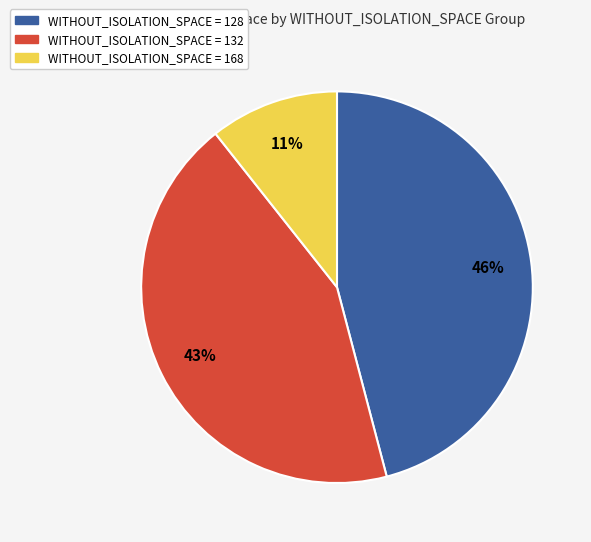

To the nearest percent, what is the average slice percentage?

33%